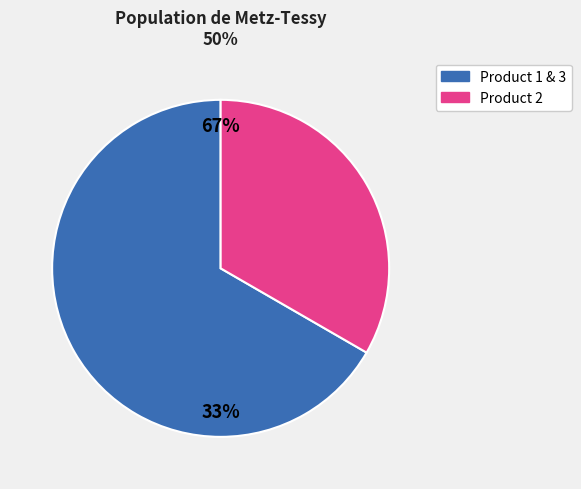

To the nearest percent, what portion does 3 represent?

33%